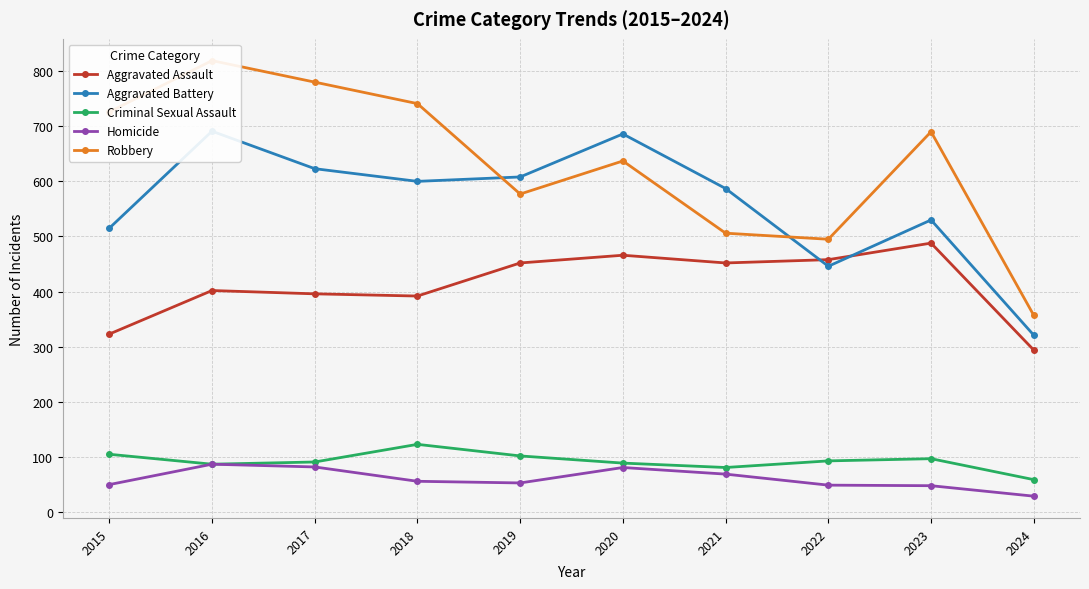

Is the value of Criminal Sexual Assault at 2018 greater than the value of Aggravated Battery at 2016?

No